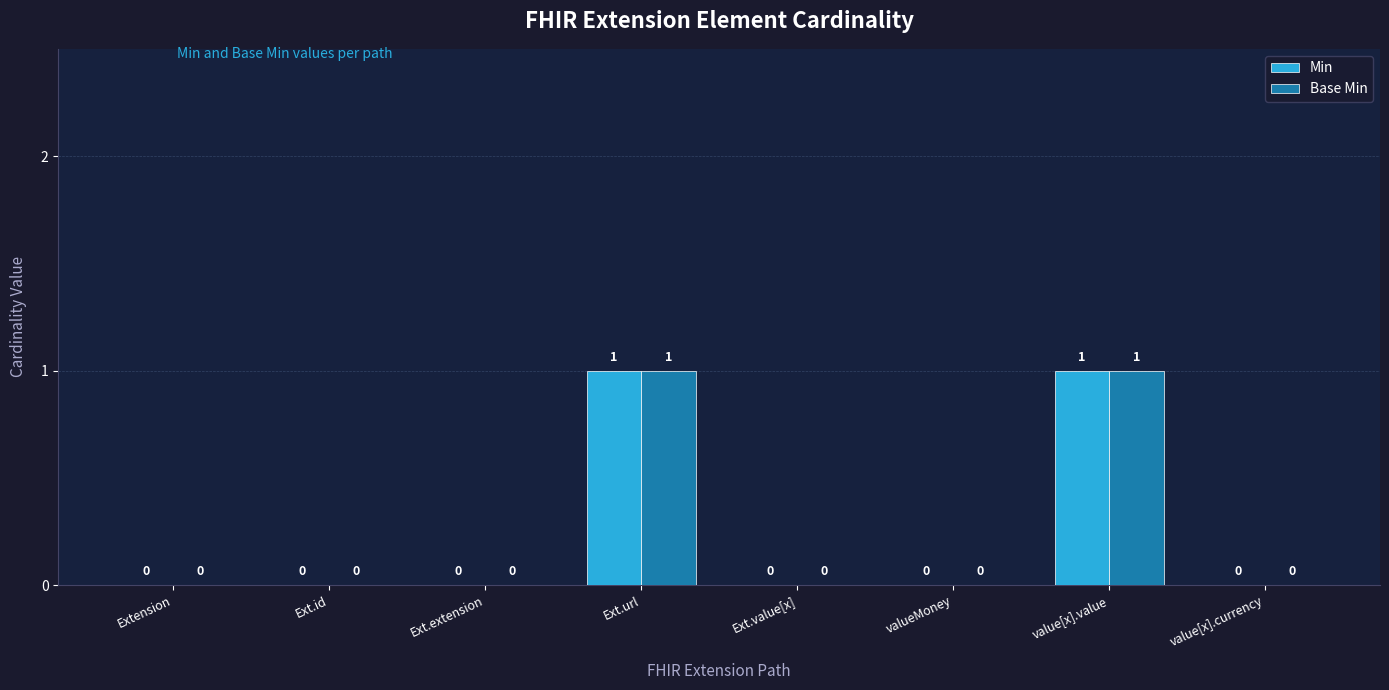

Reading left to right, list all the values displayed in this chart.

Min: Extension=0	Ext.id=0	Ext.extension=0	Ext.url=1	Ext.value[x]=0	valueMoney=0	value[x].value=1	value[x].currency=0
Base Min: Extension=0	Ext.id=0	Ext.extension=0	Ext.url=1	Ext.value[x]=0	valueMoney=0	value[x].value=1	value[x].currency=0